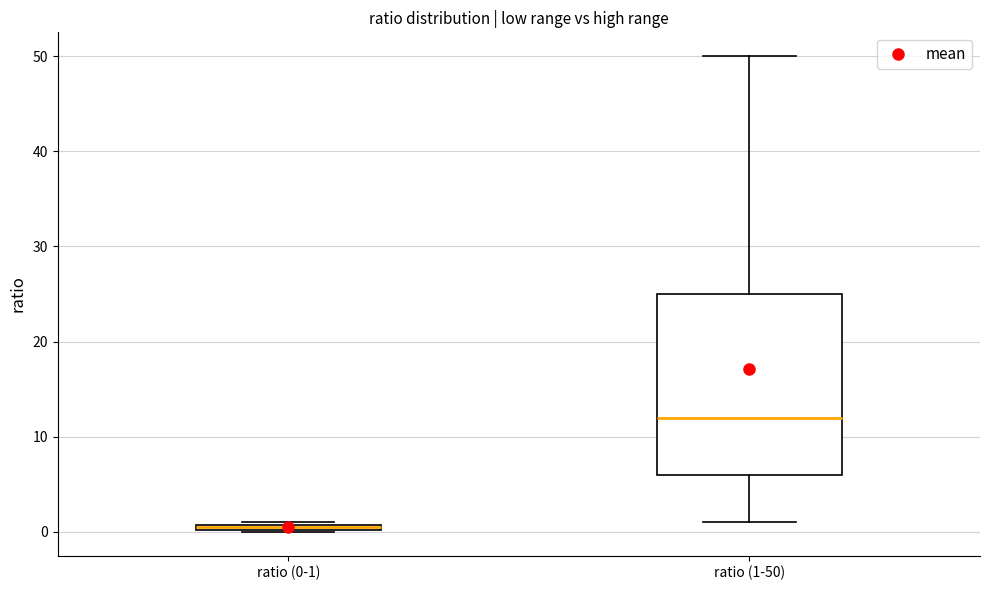

Which box is the tallest, from its lower edge to its upper edge?

ratio (1-50)